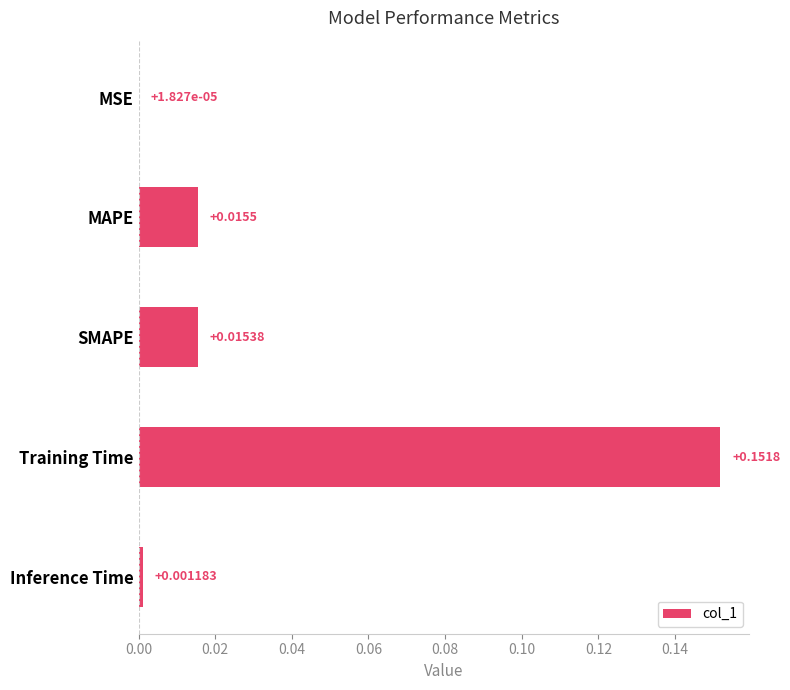

At which category does the chart reach its peak across all series?

Training Time